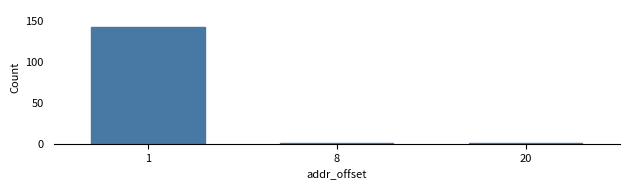

Reading left to right, what are all the values shown in this chart?

142	1	1